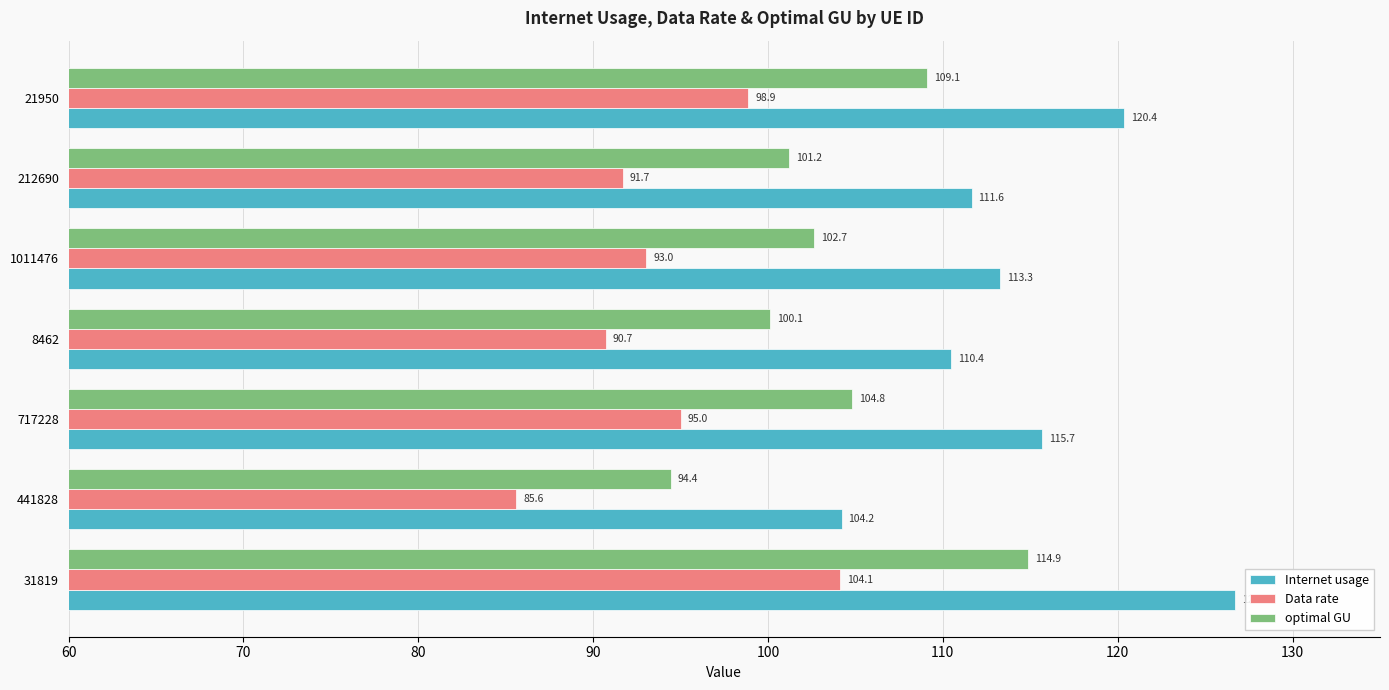

What is the average value of the Data rate series?

94.1